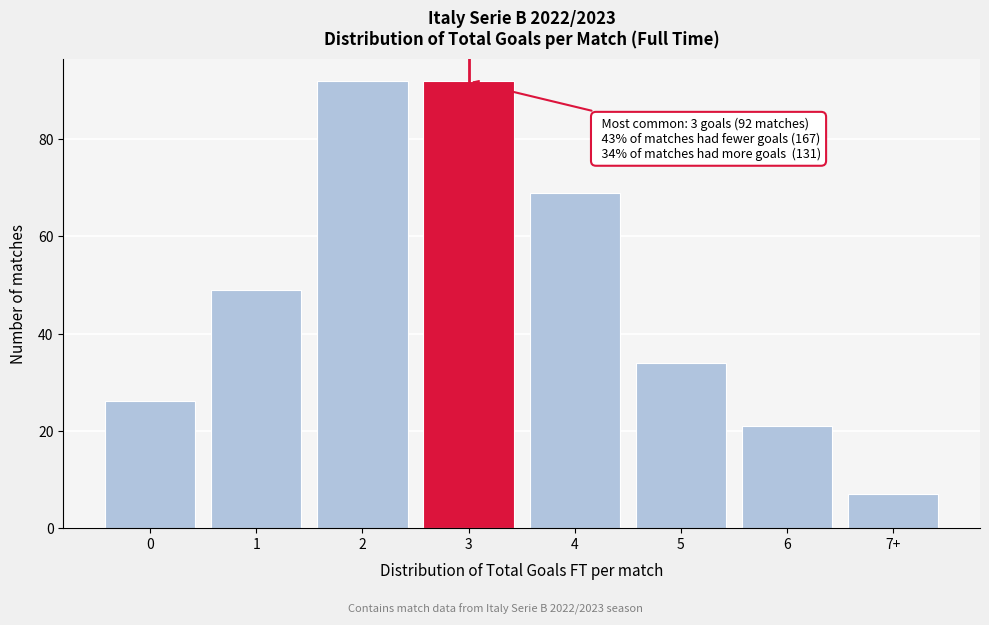

Reading left to right, what are all the values shown in this chart?

0=26	1=49	2=92	3=92	4=69	5=34	6=21	7+=7